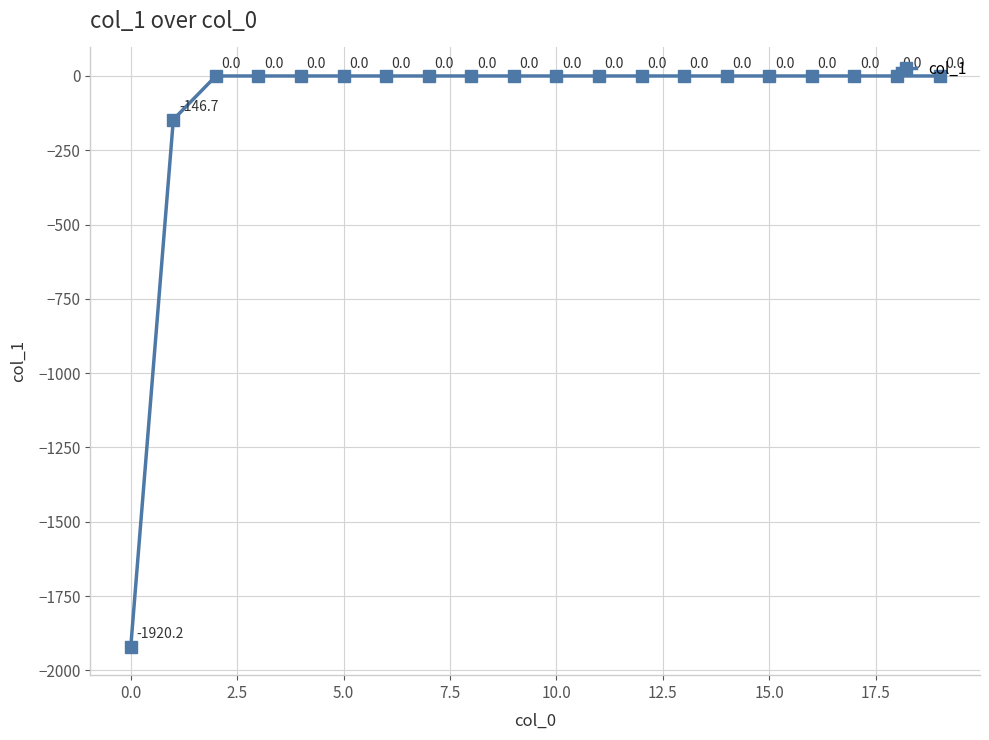

What is the difference between the maximum and minimum values?

1920.2